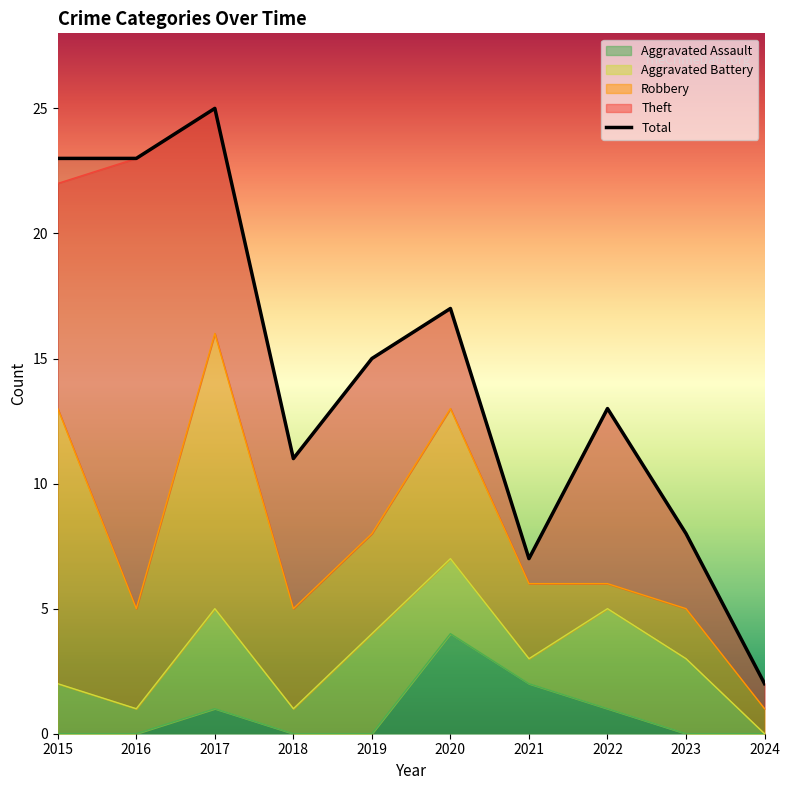

Which series has the widest spread of values?

Total